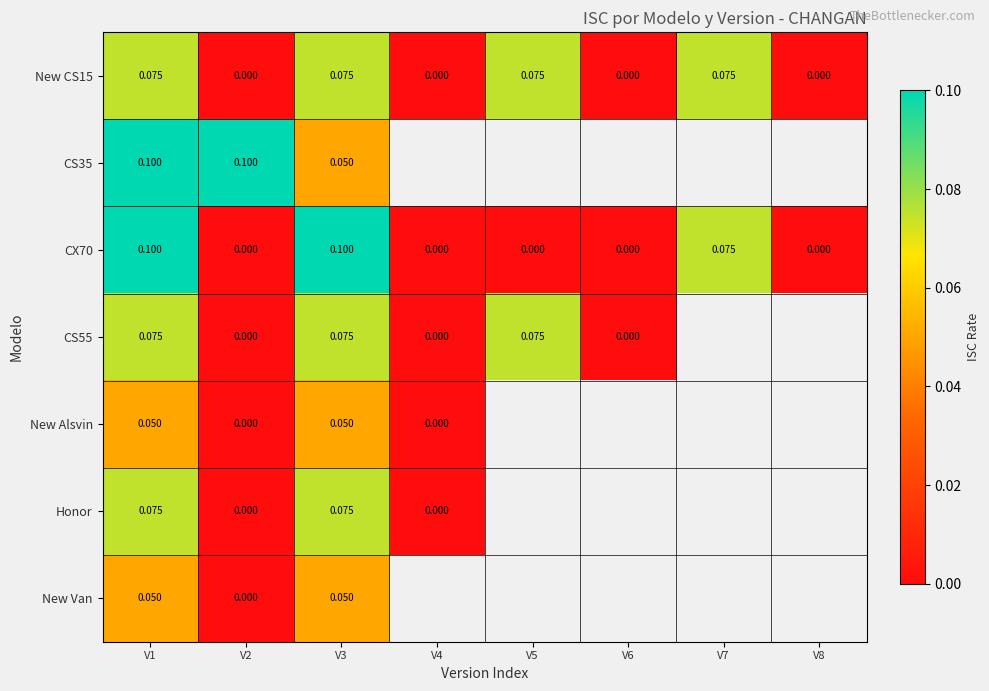

Is the value of New Alsvin at V2 greater than the value of CS55 at V5?

No